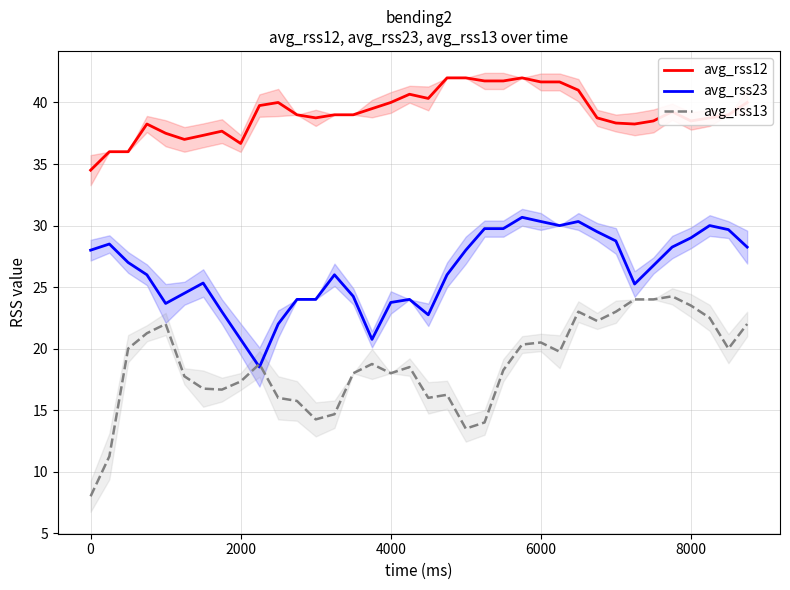

True or false: avg_rss12 and avg_rss23 cross at least once.

False